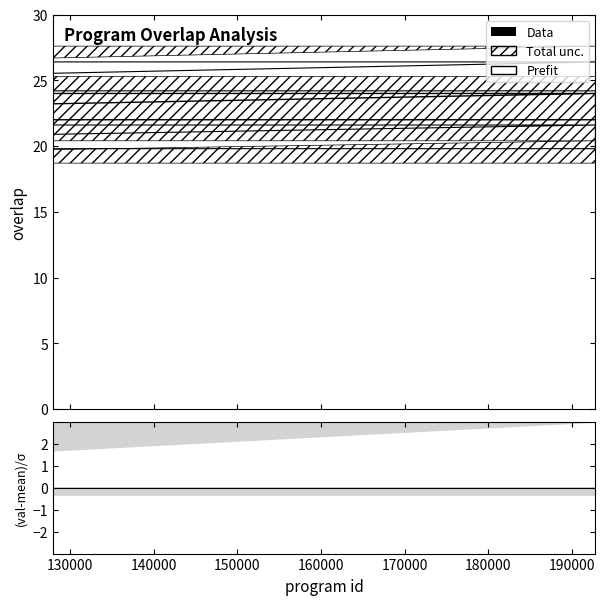

Reading left to right, transcribe all the data shown in this chart.

24	24	22	22	22	22	22	22	22	22	22	22	22	22	22	22	22	22	22	22